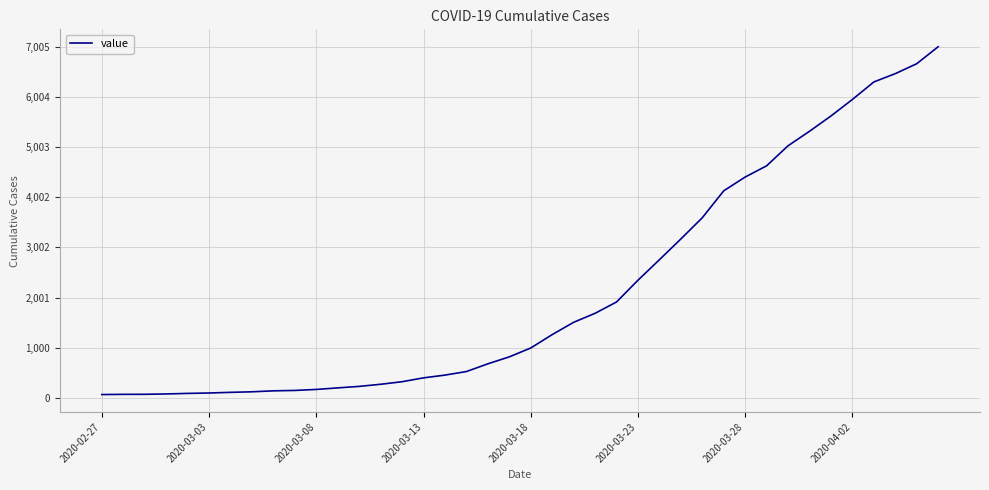

What is the difference between the maximum and minimum values?

6940